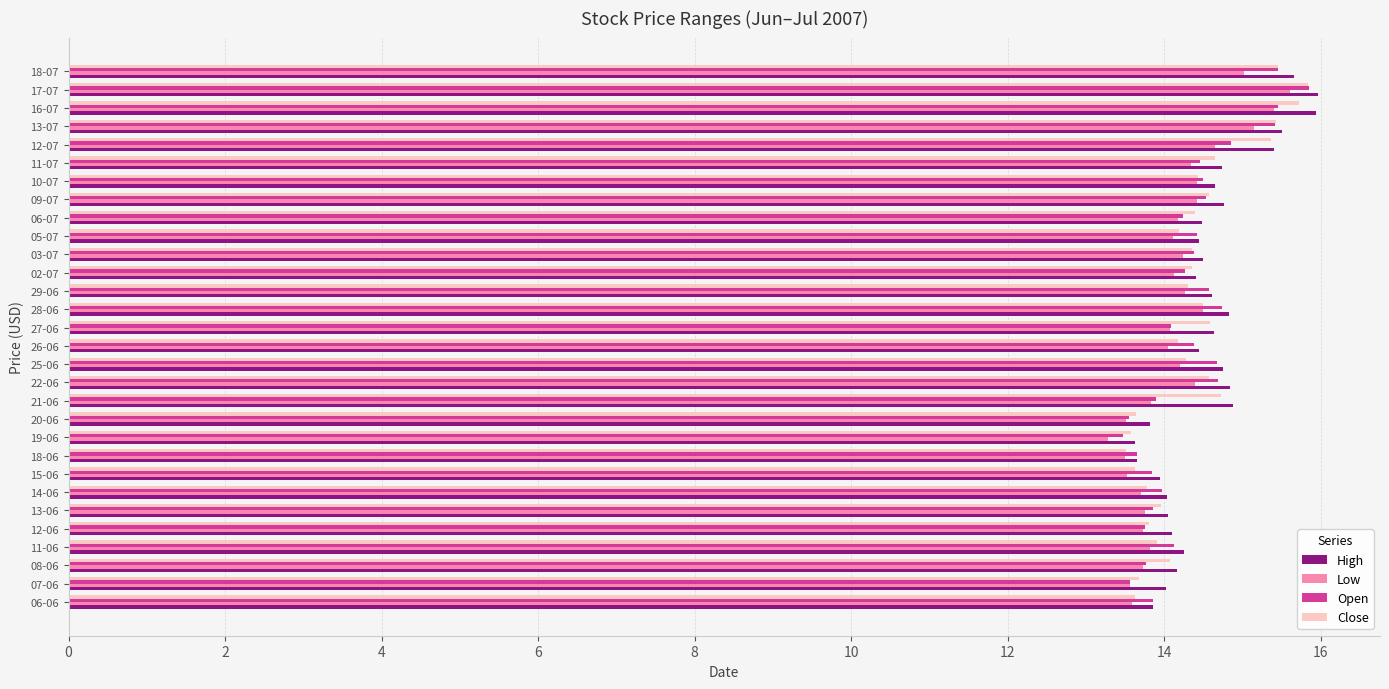

What is the maximum value shown in the chart?

16.0